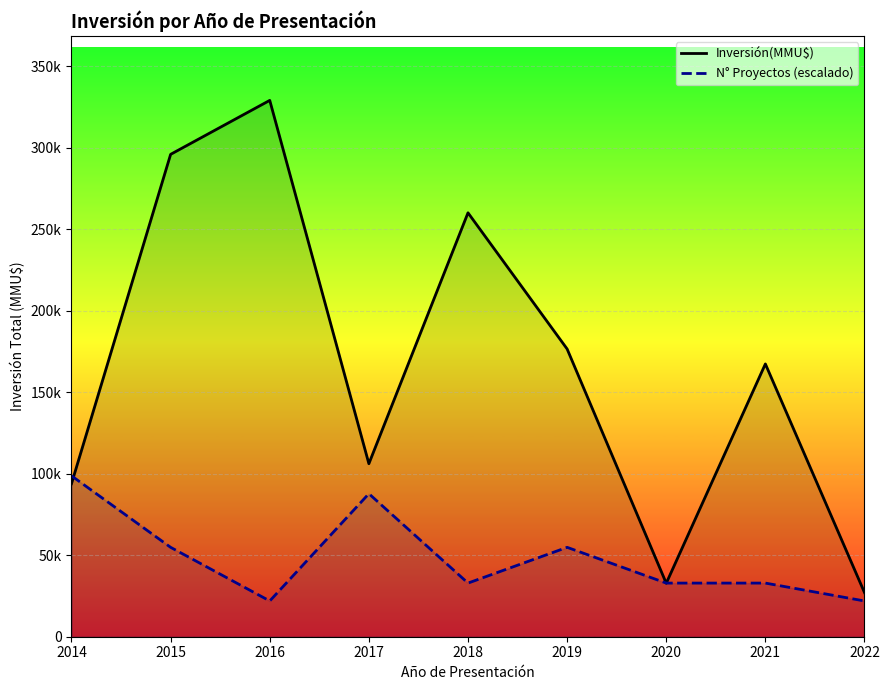

True or false: Inversión(MMU$) and N° Proyectos (escalado) cross at least once.

True